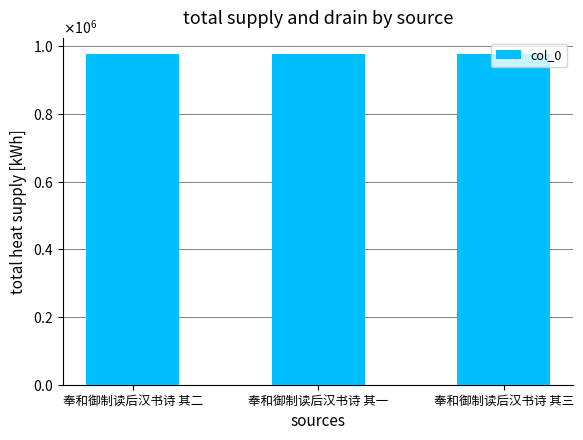

The chart shows a value of 976502 at 奉和御制读后汉书诗 其二. True or false?

True